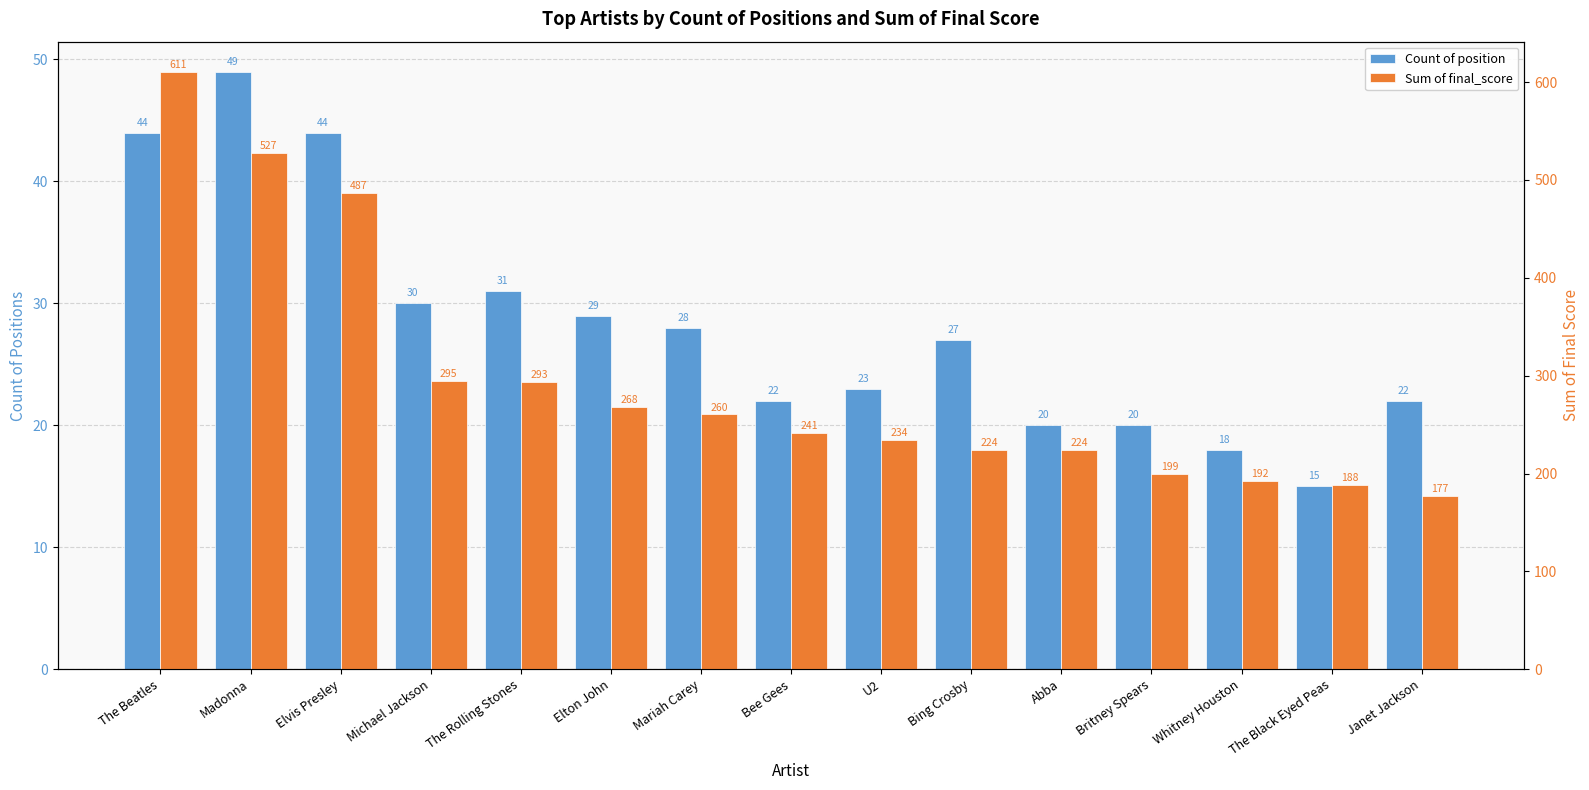

Where does the Sum of final_score series first go above 241?

The Beatles